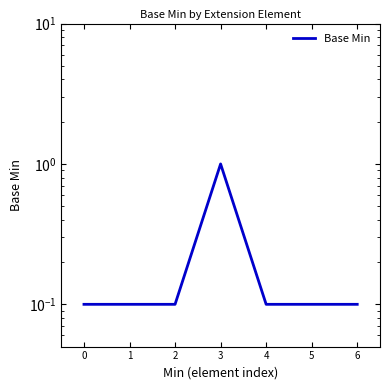

What is the value of the 5th point from the left?

0.1